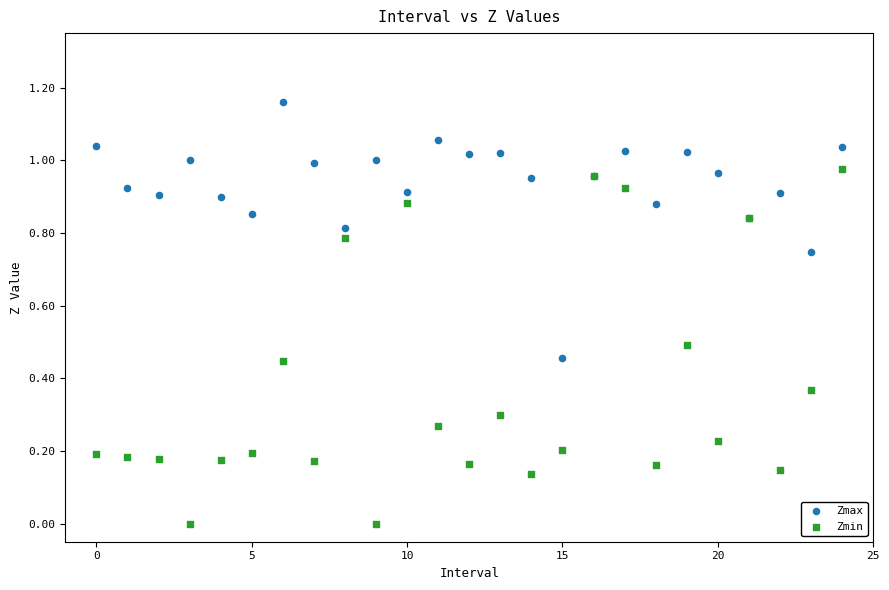

What are all the series names shown in the legend?

Zmax, Zmin